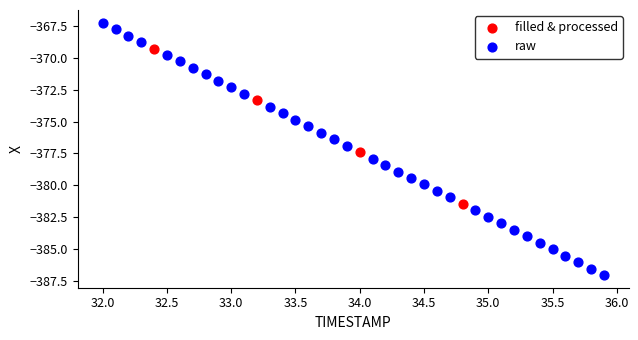

Which series reaches the minimum Y coordinate?

raw